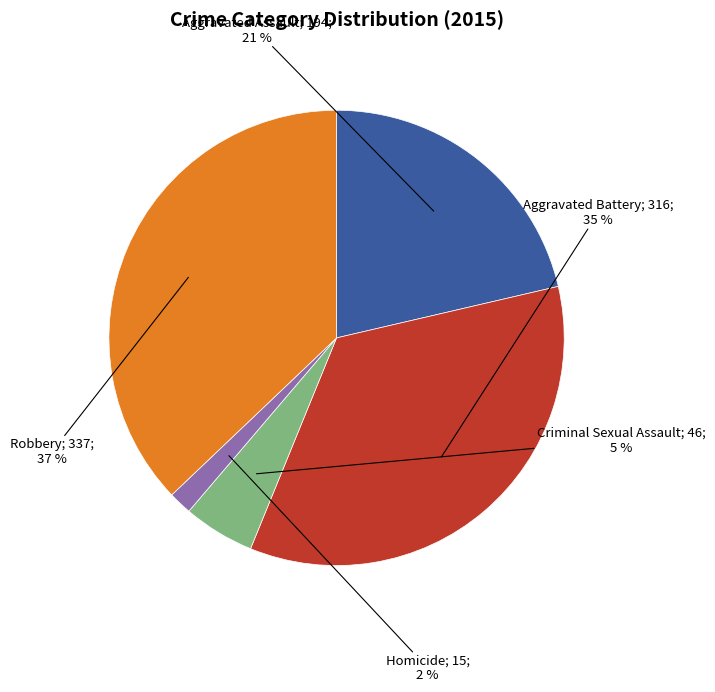

Is there any slice that represents more than half of the pie?

No